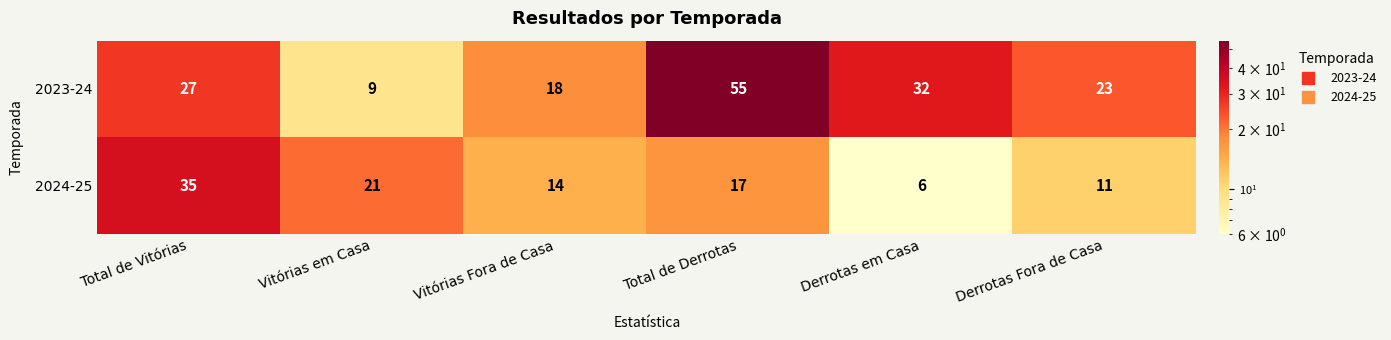

Reading left to right, extract all data points from this chart.

2023-24: 27	9	18	55	32	23
2024-25: 35	21	14	17	6	11